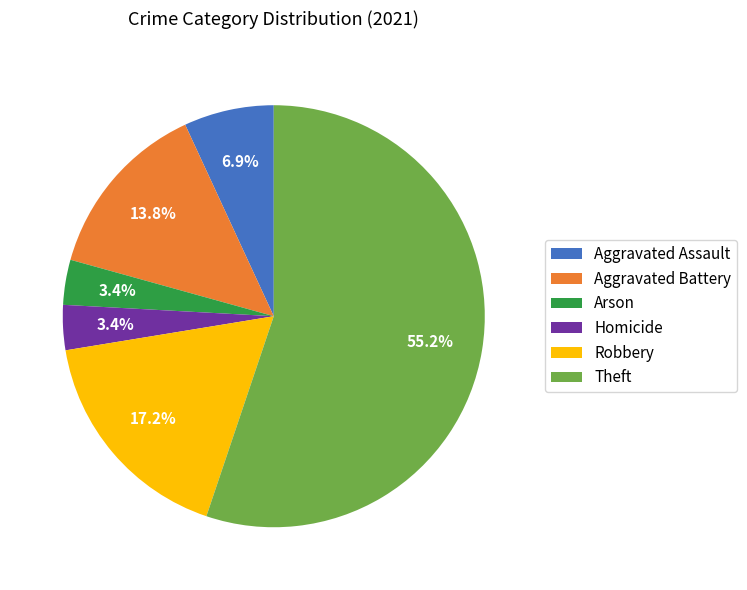

What is the ratio of the value at Aggravated Assault to the value at Homicide?

2.0